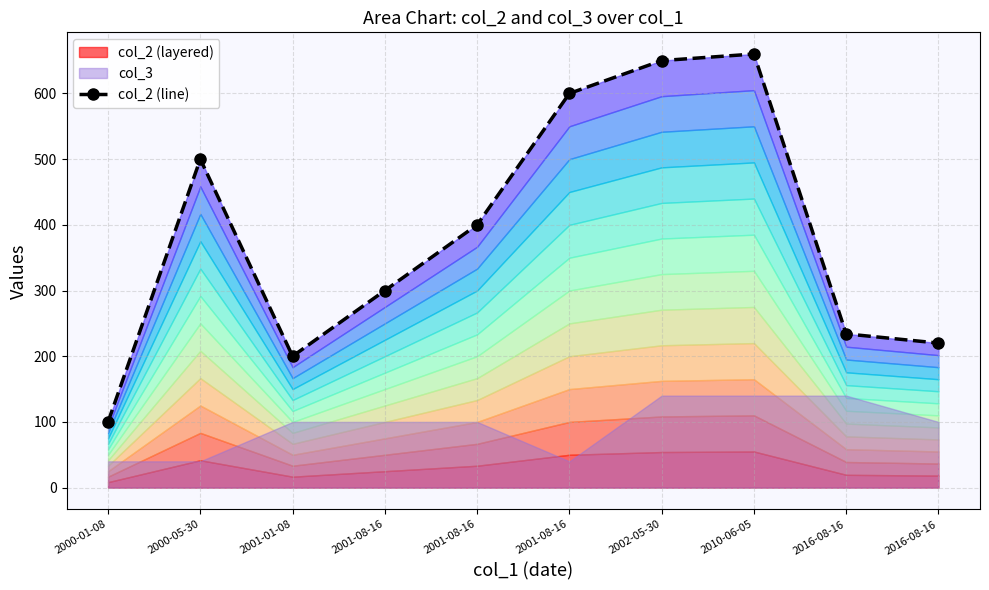

How many points are higher than both their immediate neighbors (excluding endpoints)?

2